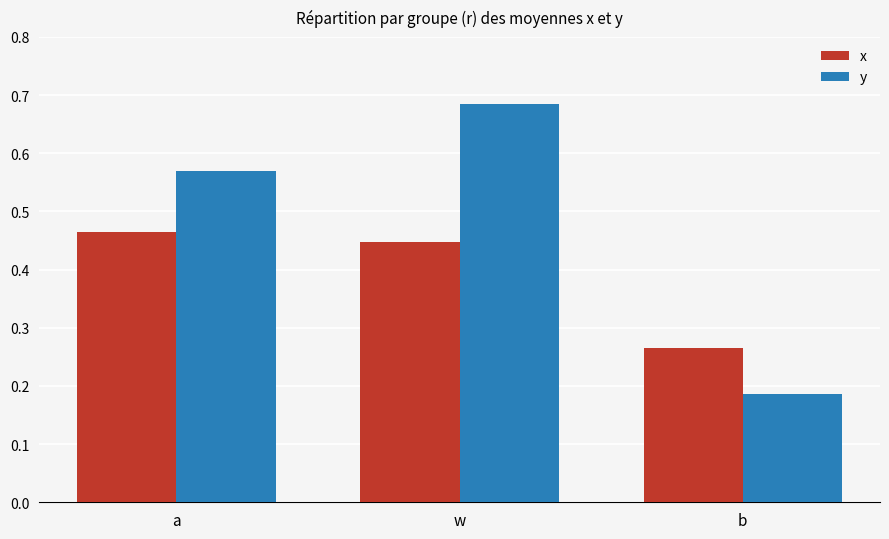

List the labels in order of y value, largest first.

w, a, b